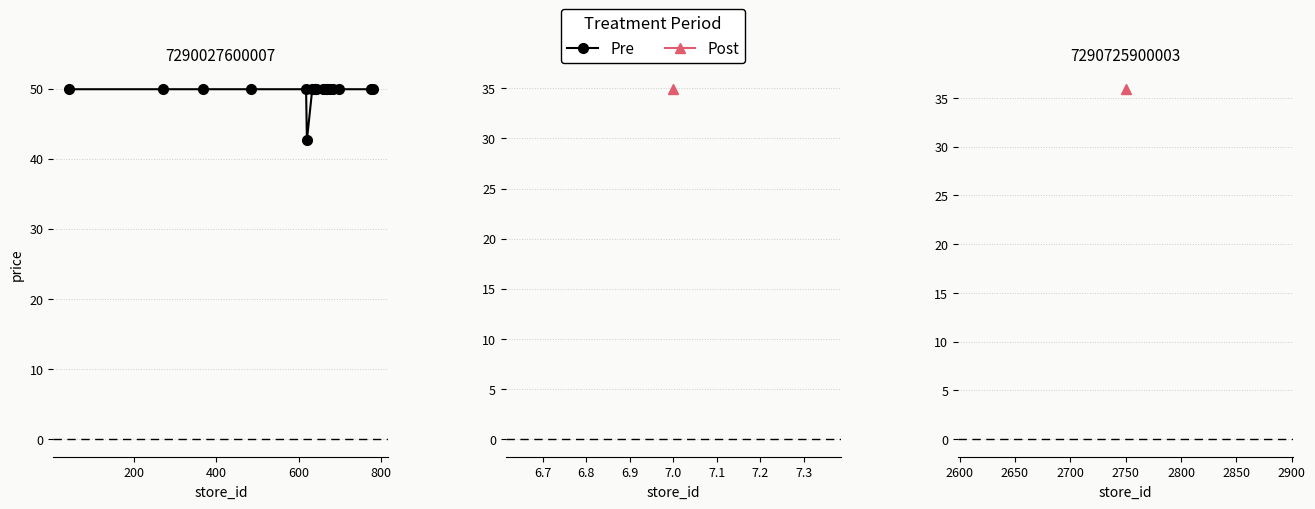

What is the difference between the maximum and minimum values?

7.3